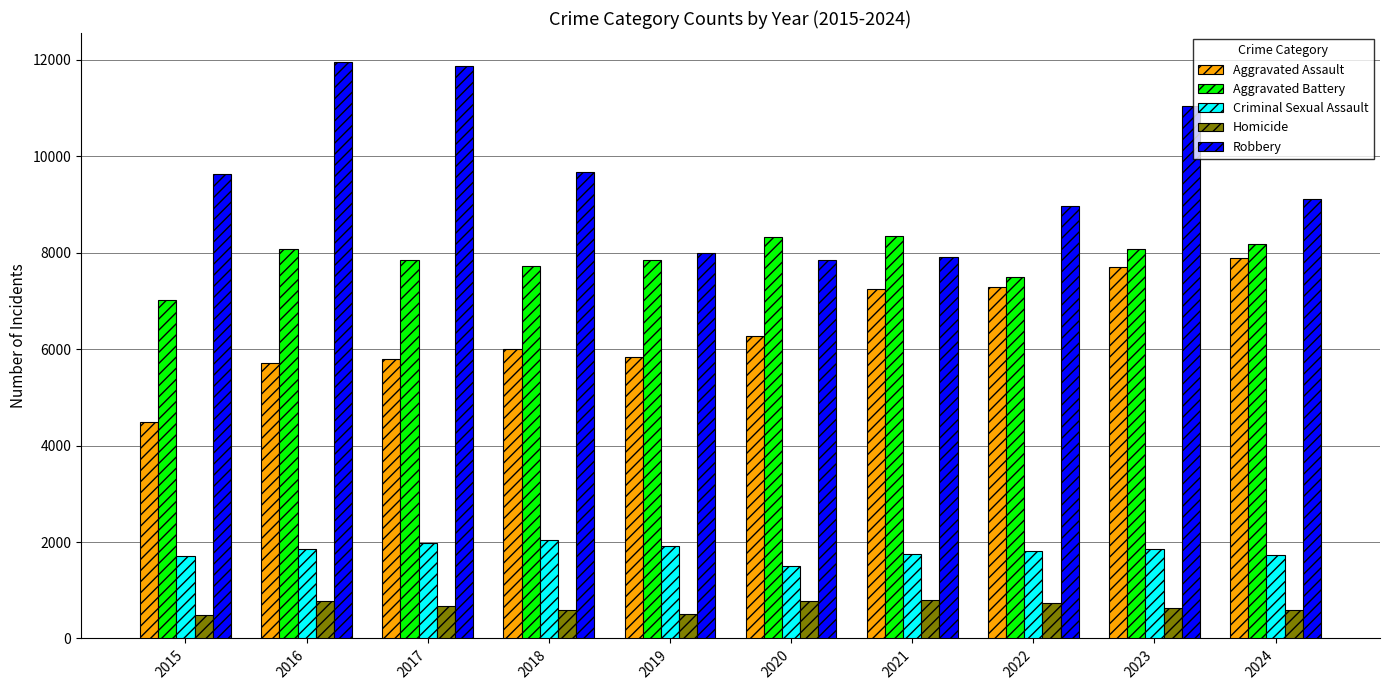

At which label does Aggravated Assault reach its peak?

2024